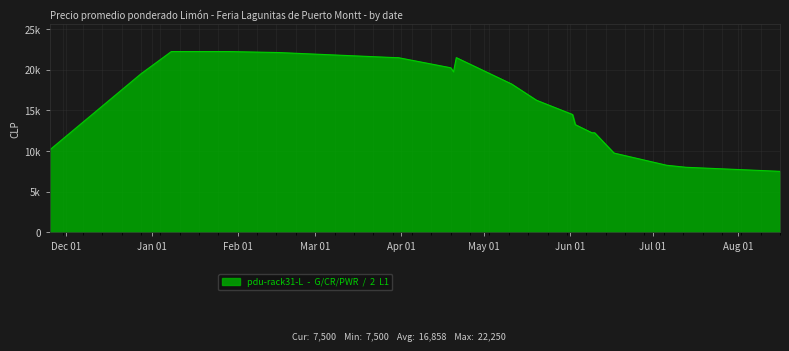

Rank the categories by value from highest to lowest.

2021-01-08, 2021-01-12, 2021-01-15, 2021-01-18, 2021-01-29, 2021-02-16, 2021-03-30, 2021-03-31, 2021-04-21, 2021-04-19, 2021-04-20, 2020-12-28, 2021-05-11, 2021-05-20, 2021-06-02, 2021-06-03, 2021-06-09, 2021-06-10, 2020-11-25, 2021-06-17, 2021-07-06, 2021-07-13, 2021-08-16